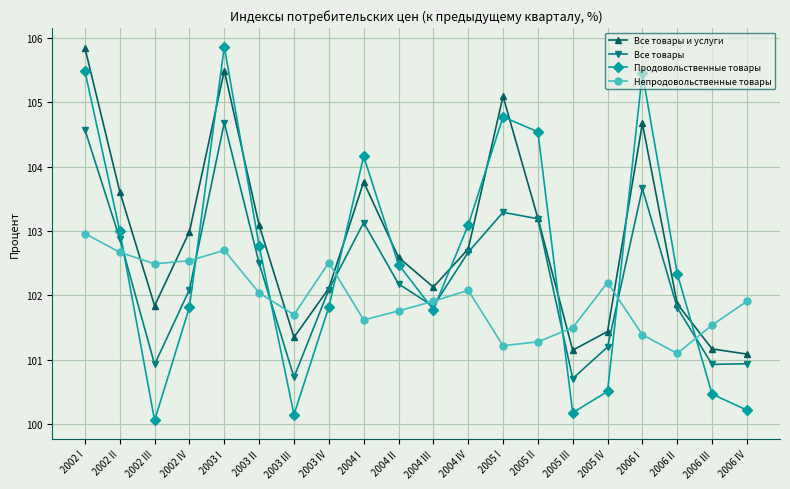

Rank the series at 2002 III from highest to lowest value.

Непродовольственные товары, Все товары и услуги, Все товары, Продовольственные товары